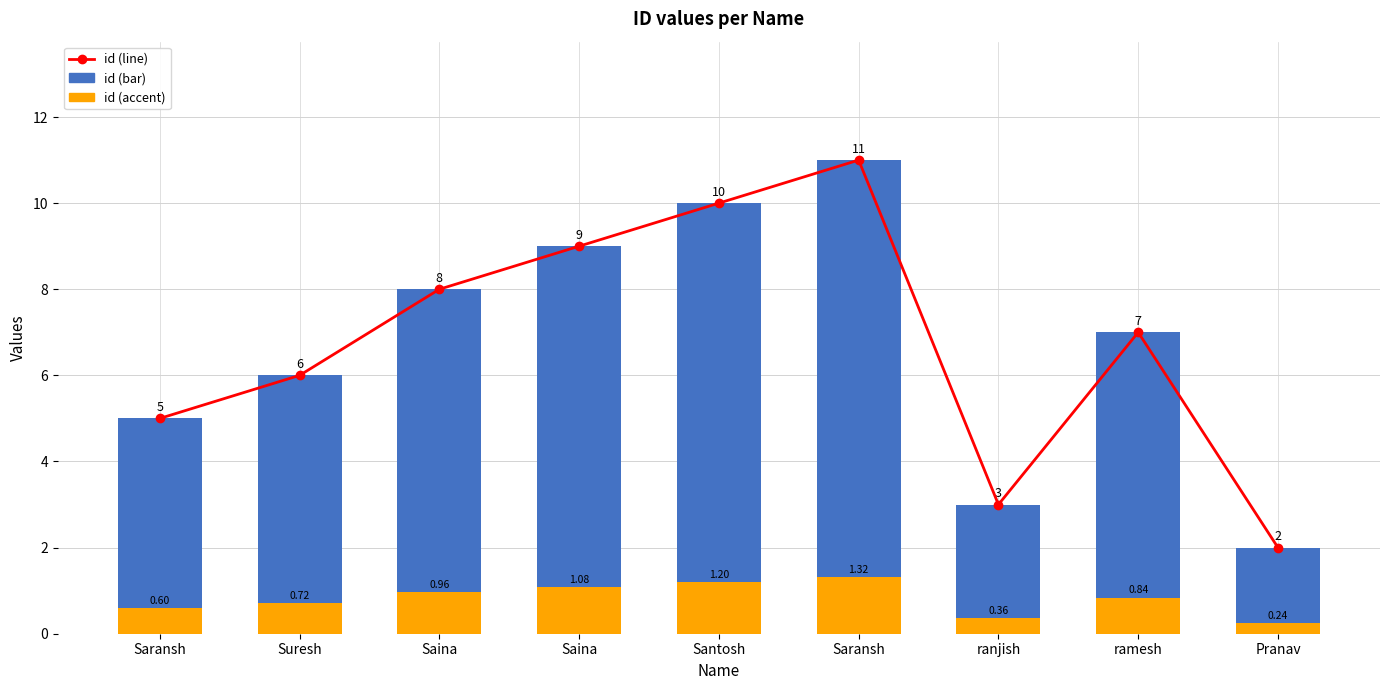

What is the difference between the id_accent values at ramesh and Saina?

0.1